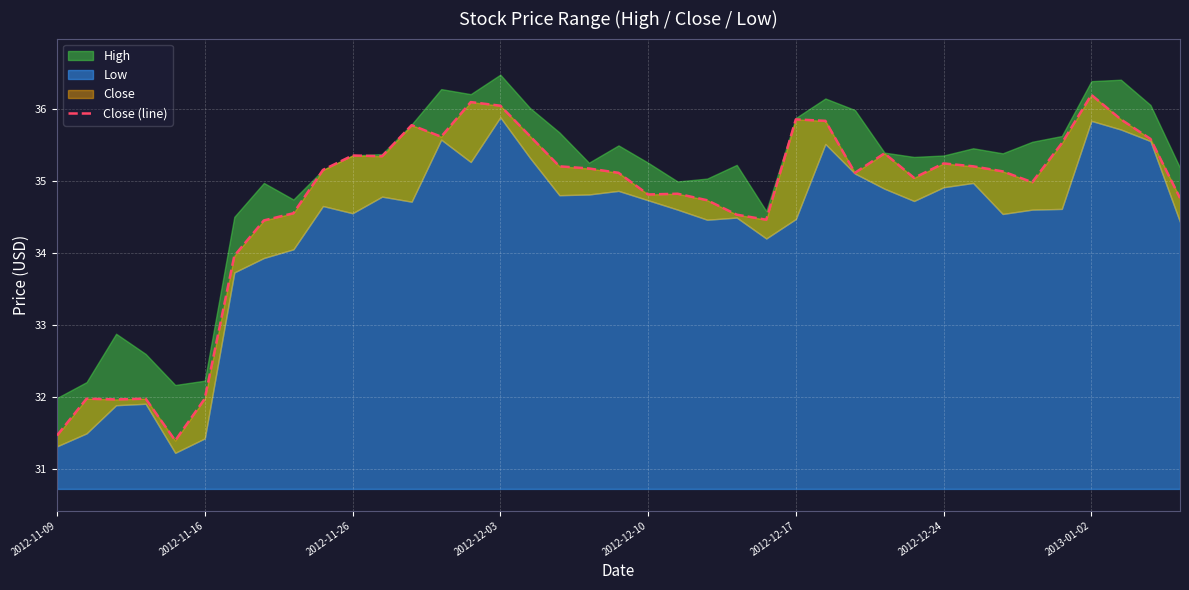

True or false: there are more than 1 points higher than both neighbors.

True